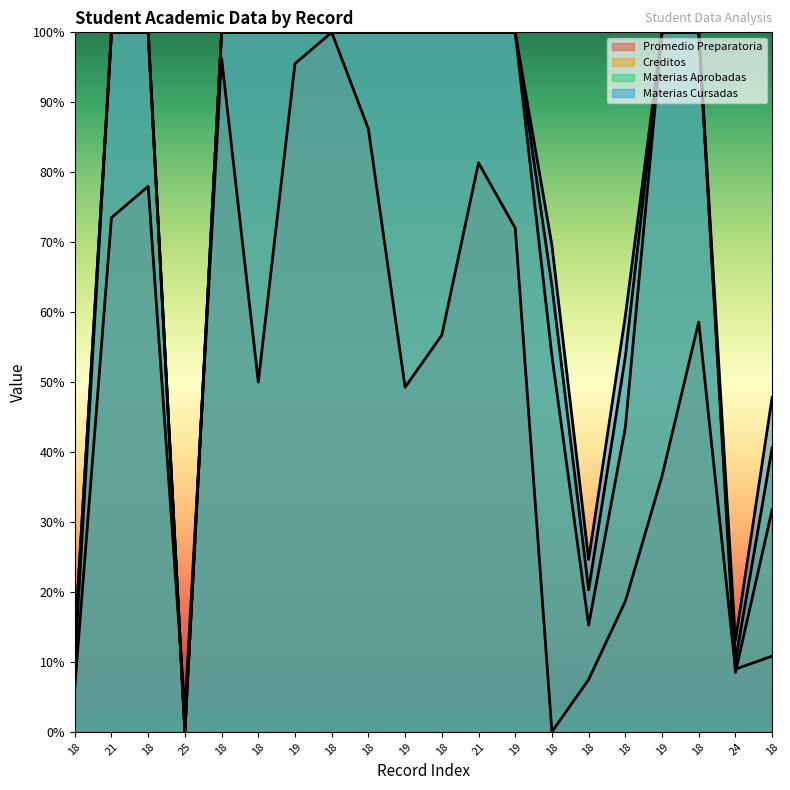

True or false: Promedio Preparatoria has more than 2 points higher than both neighbors.

True